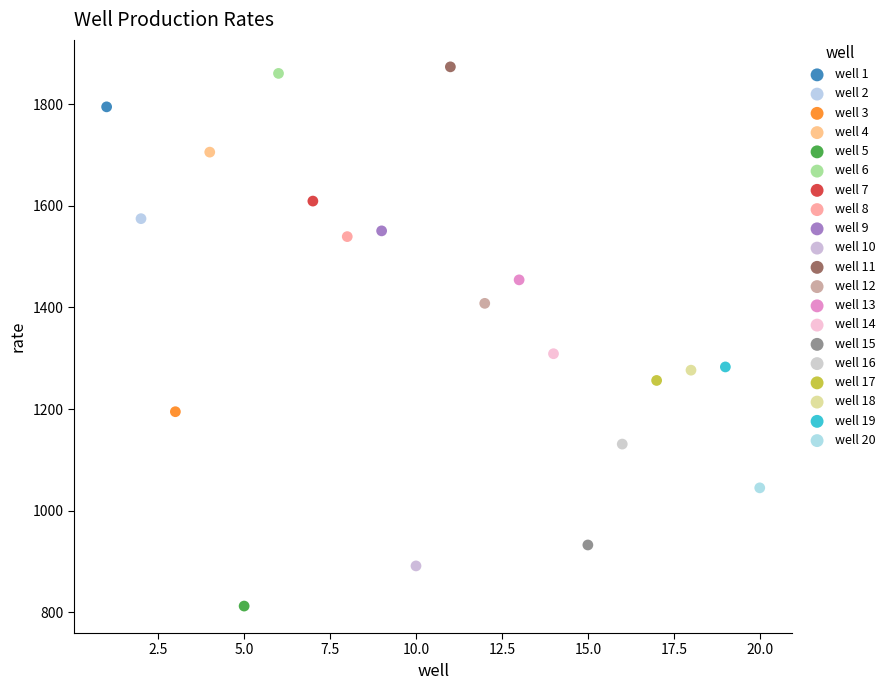

Which series contains the lowest Y value?

well 5